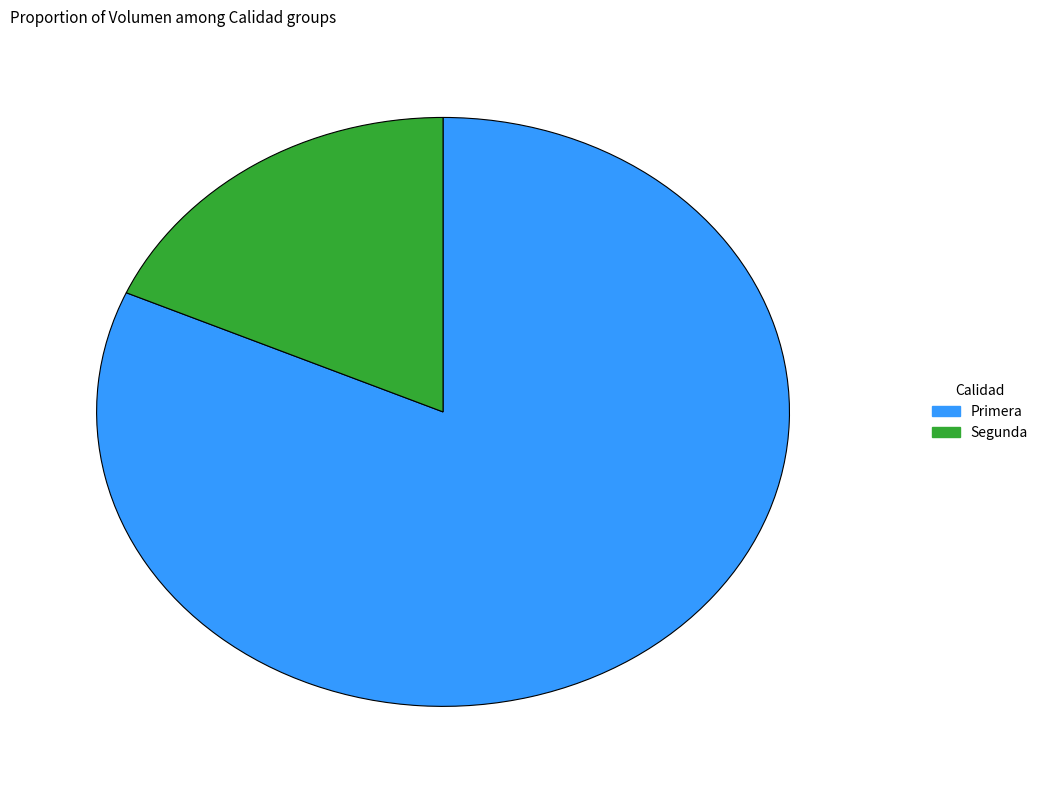

Which category has the smallest portion of the pie?

Segunda